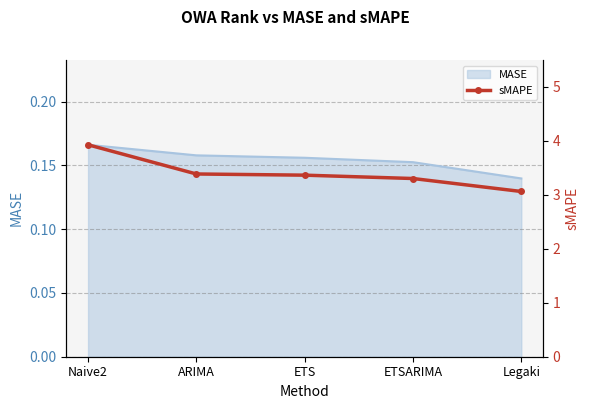

The chart shows a value of 5.3 at Naive2. True or false?

False